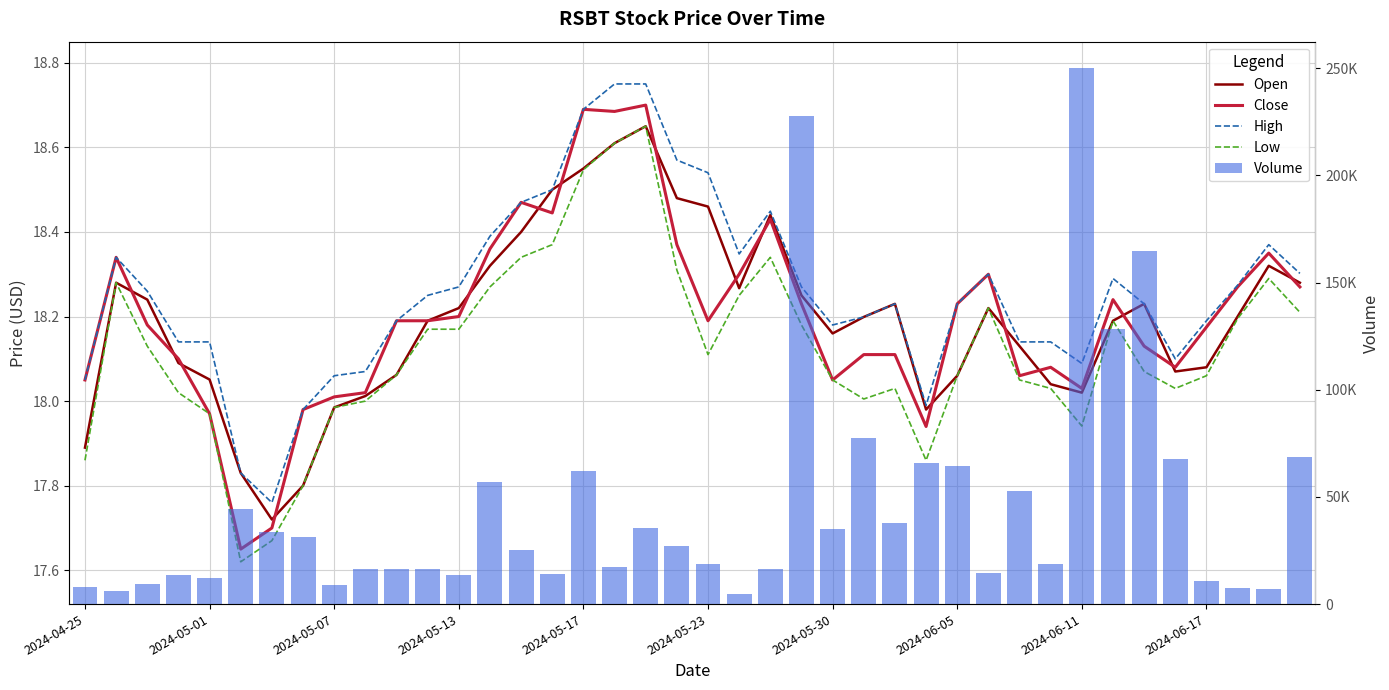

What is the minimum value shown in the chart?

17.6